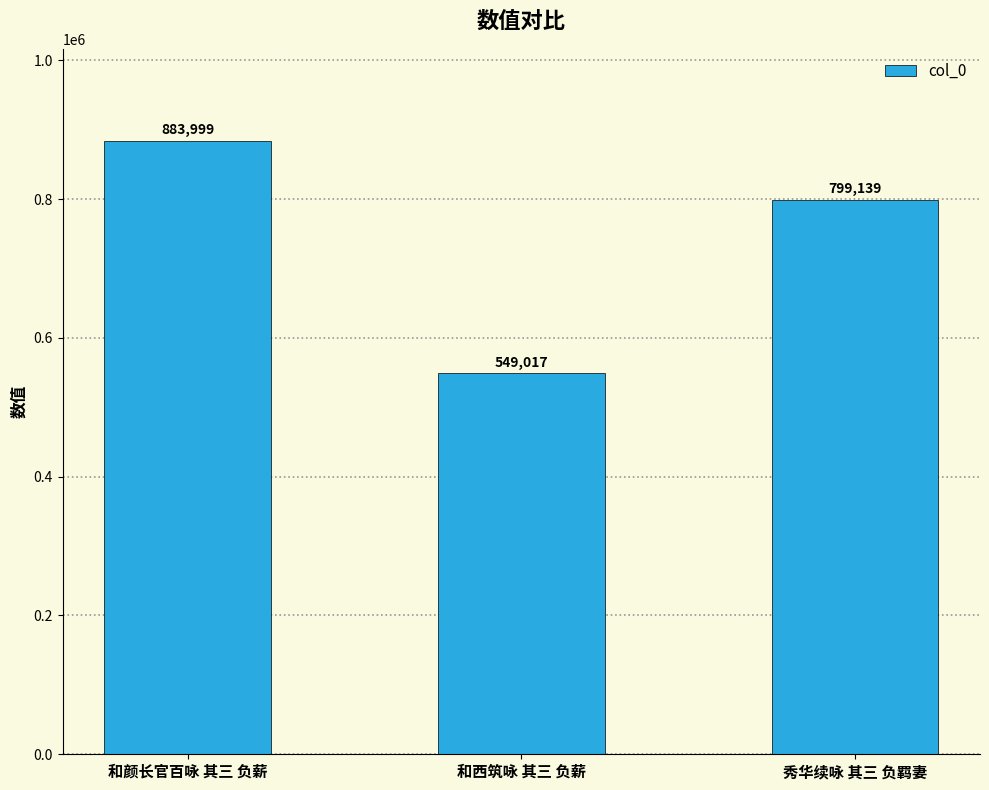

What is the ratio of the value at 和颜长官百咏 其三 负薪 to the value at 和西筑咏 其三 负薪?

1.6